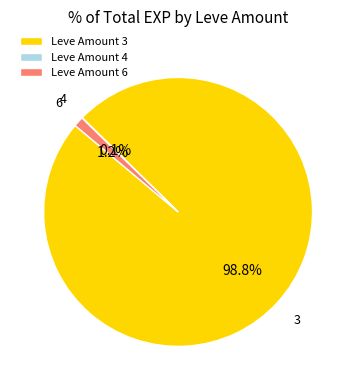

Which has a higher value, Leve Amount 6 or Leve Amount 3?

Leve Amount 3